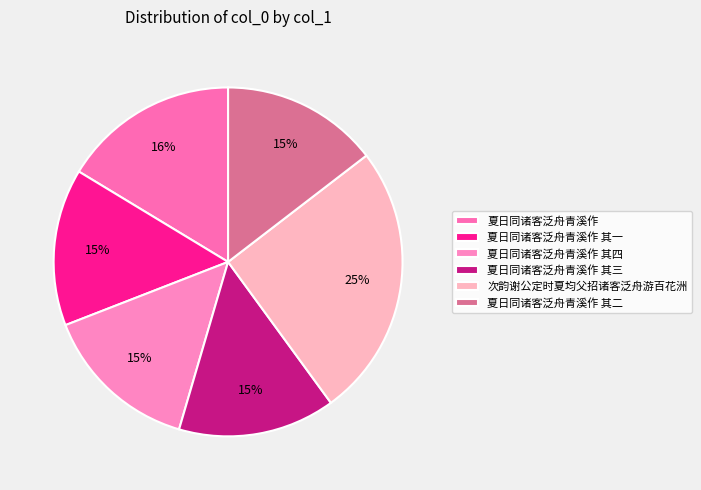

The 夏日同诸客泛舟青溪作 其一 slice represents 15% of the pie. True or false?

True